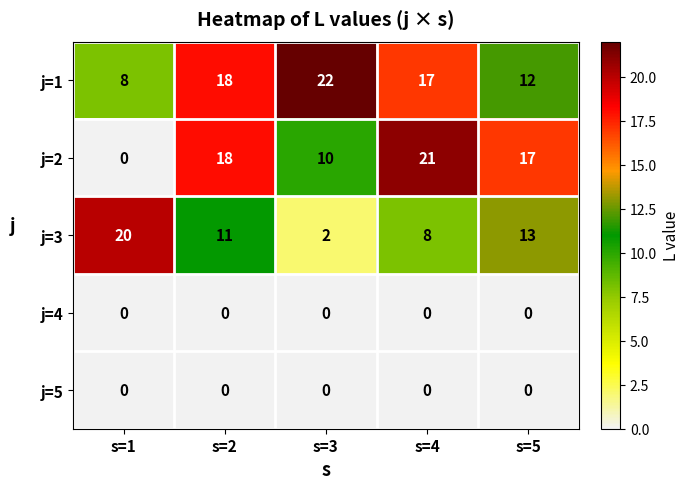

What is the difference between the highest and lowest values at s=2?

18